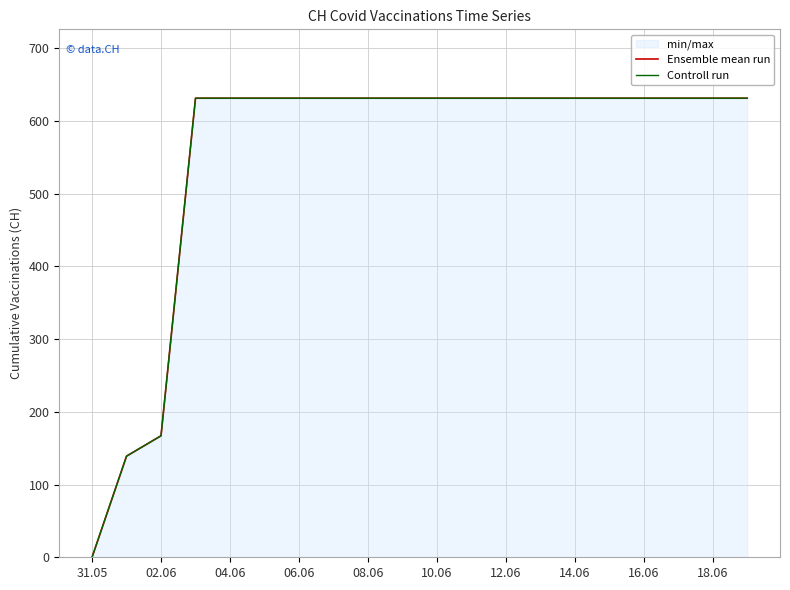

What is the greatest value displayed?

631